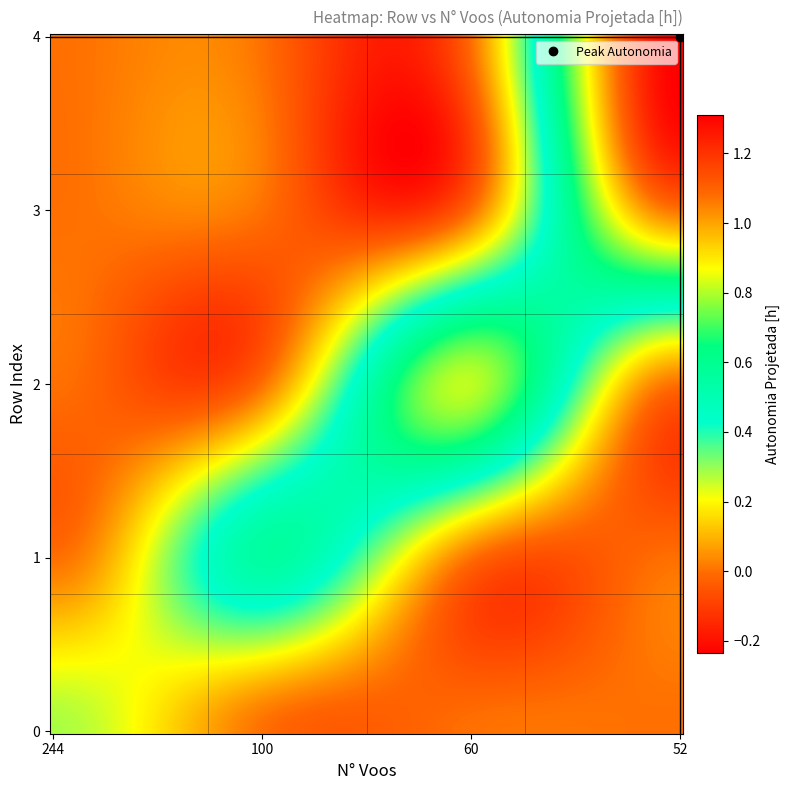

Reading left to right, list all the values displayed in this chart.

0: N_Voos=244.0	Autonomia=0.3
1: N_Voos=100.0	Autonomia=0.6
2: N_Voos=60.0	Autonomia=0.8
3: N_Voos=52.0	Autonomia=1.1
4: N_Voos=52.0	Autonomia=1.3